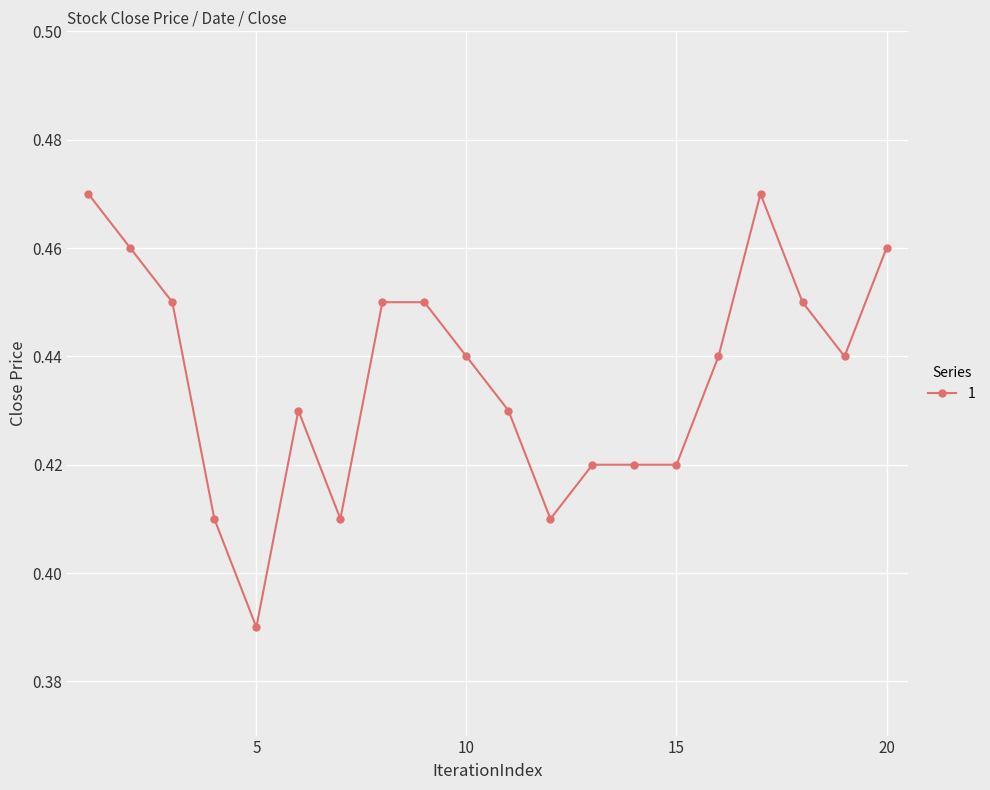

What is the difference between the maximum and second lowest values?

0.1